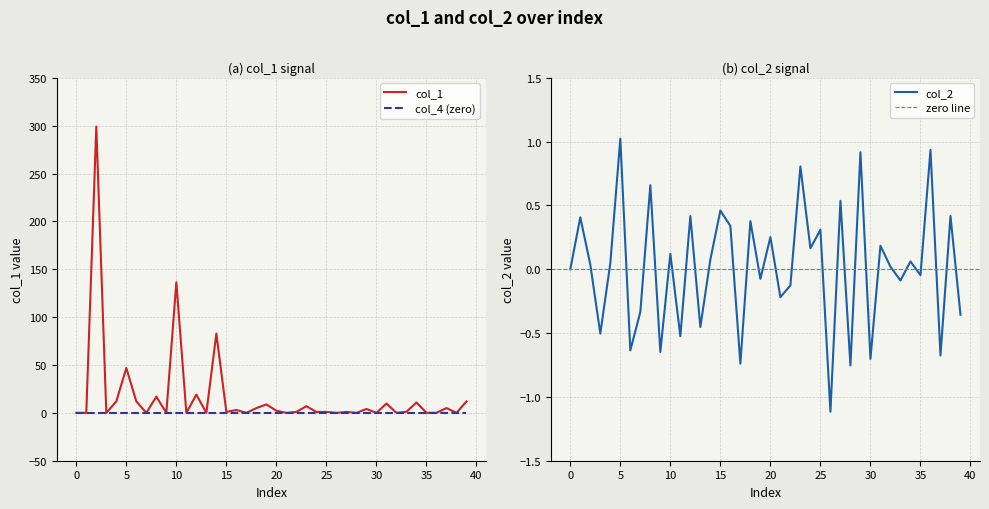

What is the label of the 37th point from the left?

36